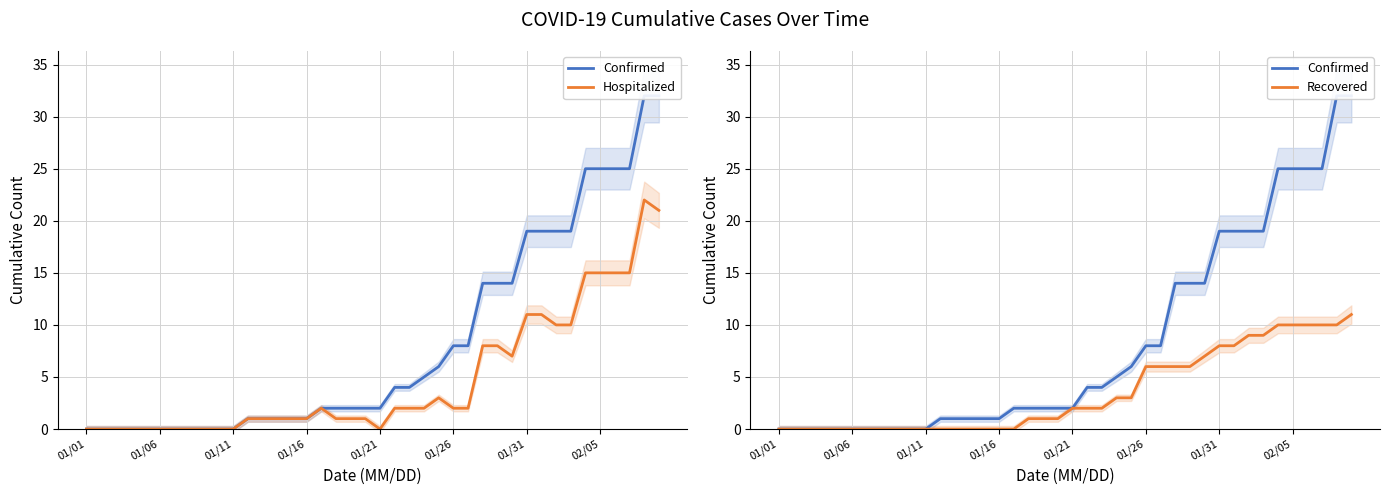

Rank the series at 17 from highest to lowest value.

Confirmed, Hospitalized, Recovered